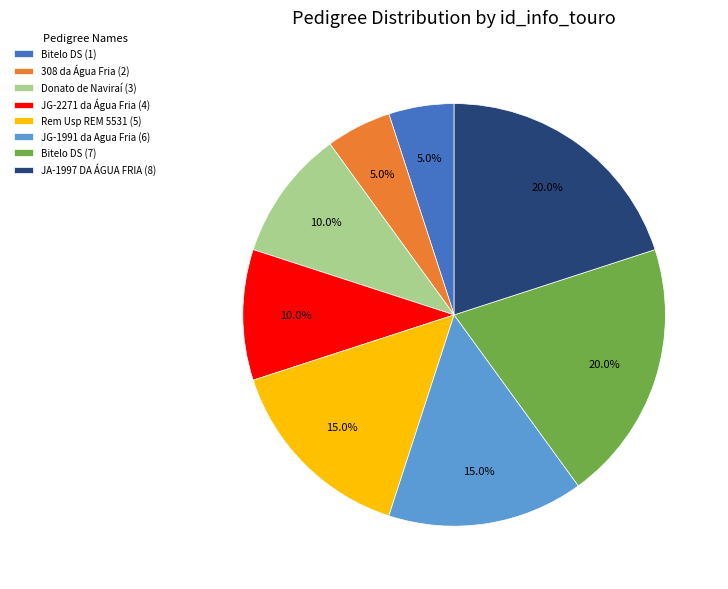

What portion of the pie excludes 308 da Água Fria (2)?

95.0%